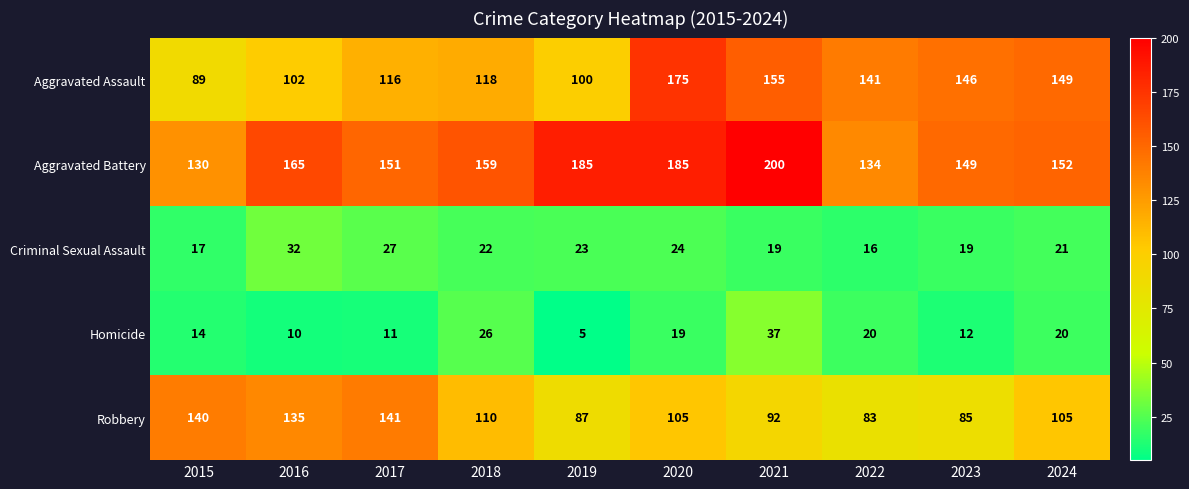

Where is Robbery nearest to the value 112?

2018